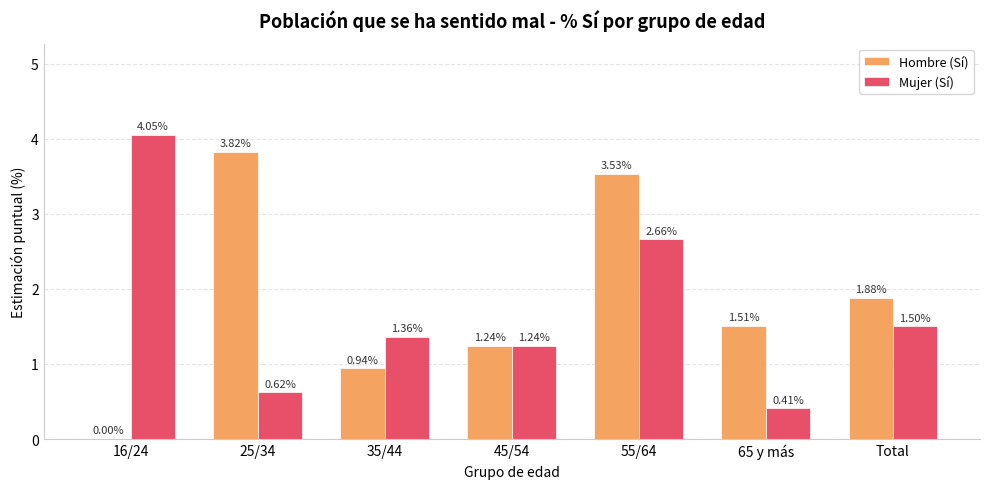

Is the value of Mujer (Sí) at 35/44 greater than the value of Hombre (Sí) at 16/24?

Yes